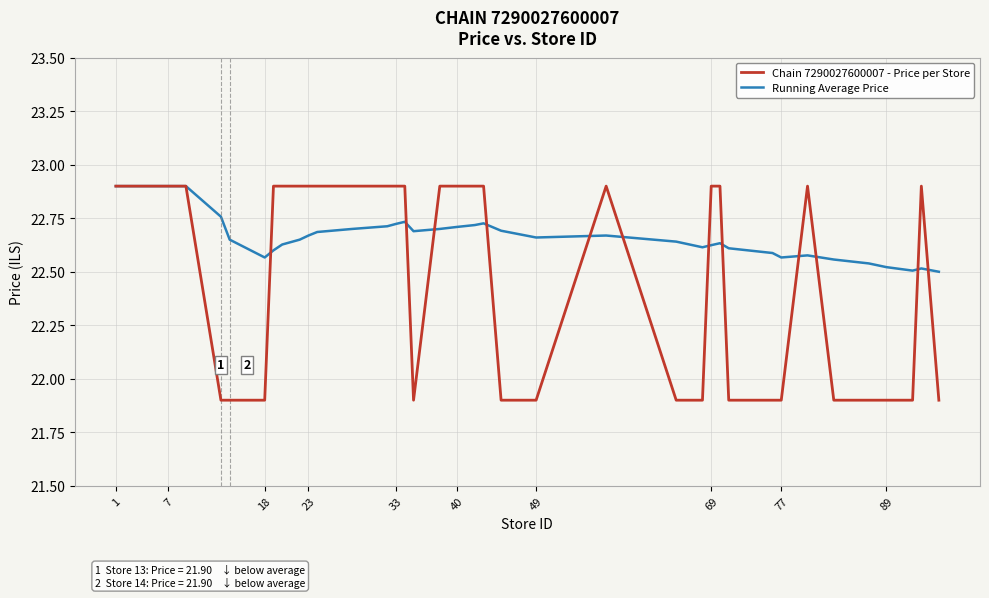

How many series are shown in this chart?

2